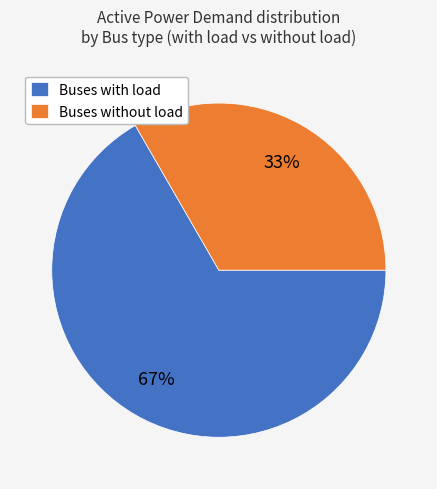

Which slice represents more than half of the pie?

Buses with load